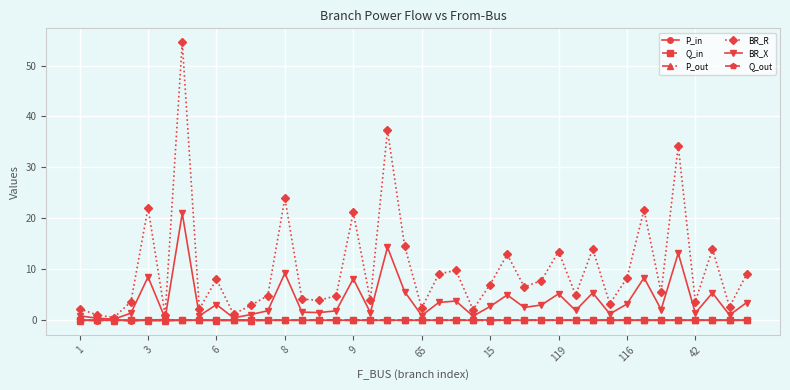

Which series has the largest range (max minus min)?

BR_R